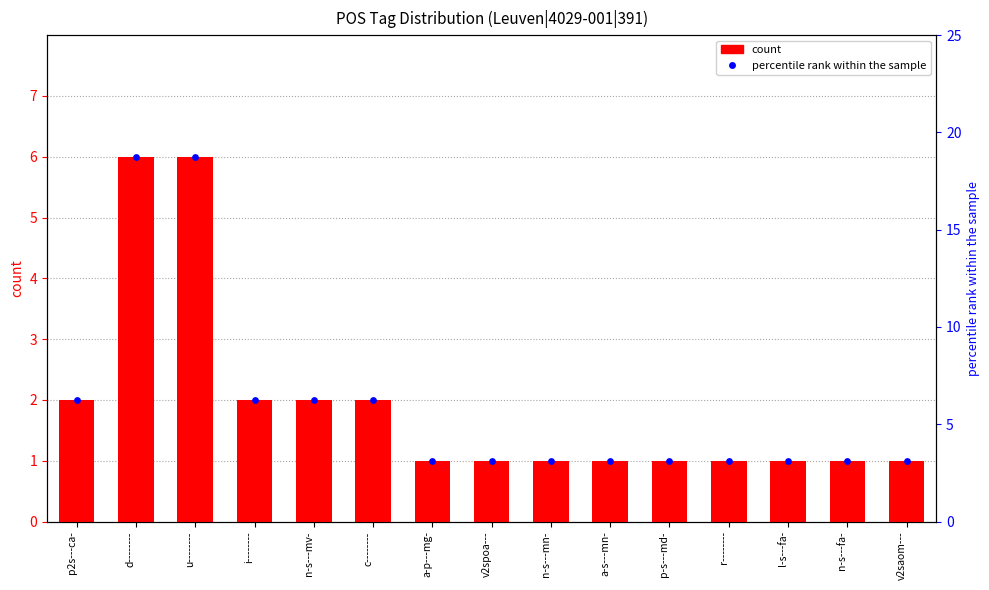

What is the ratio of the value at r-------- to the value at n-s---fa-?

1.0